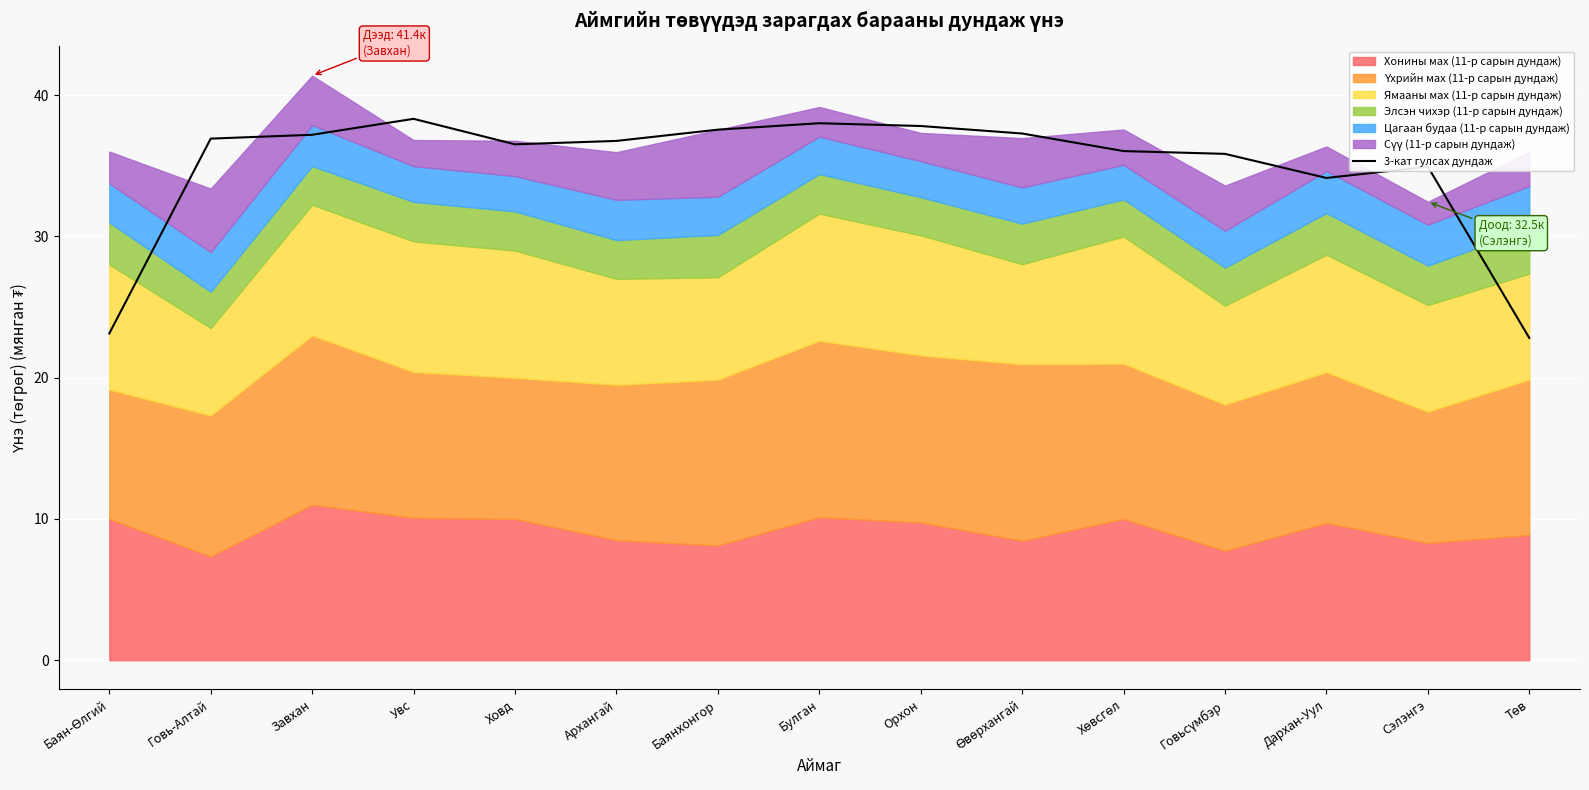

What is the average value?

34.9